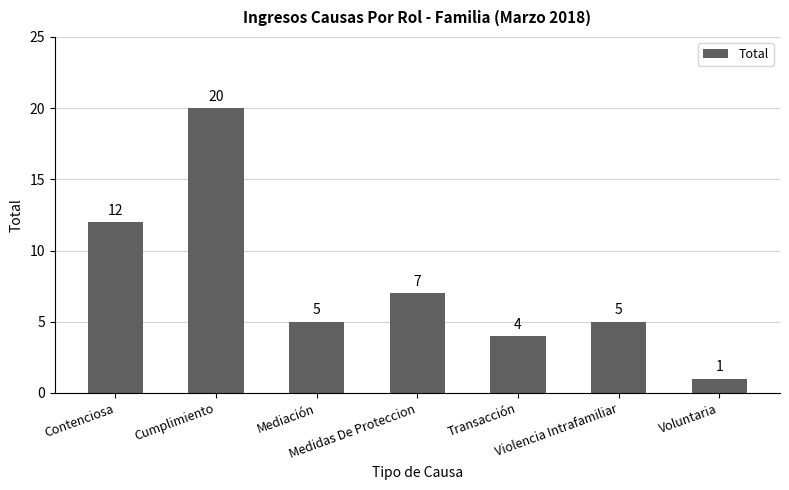

The value at Voluntaria is 1. True or false?

True